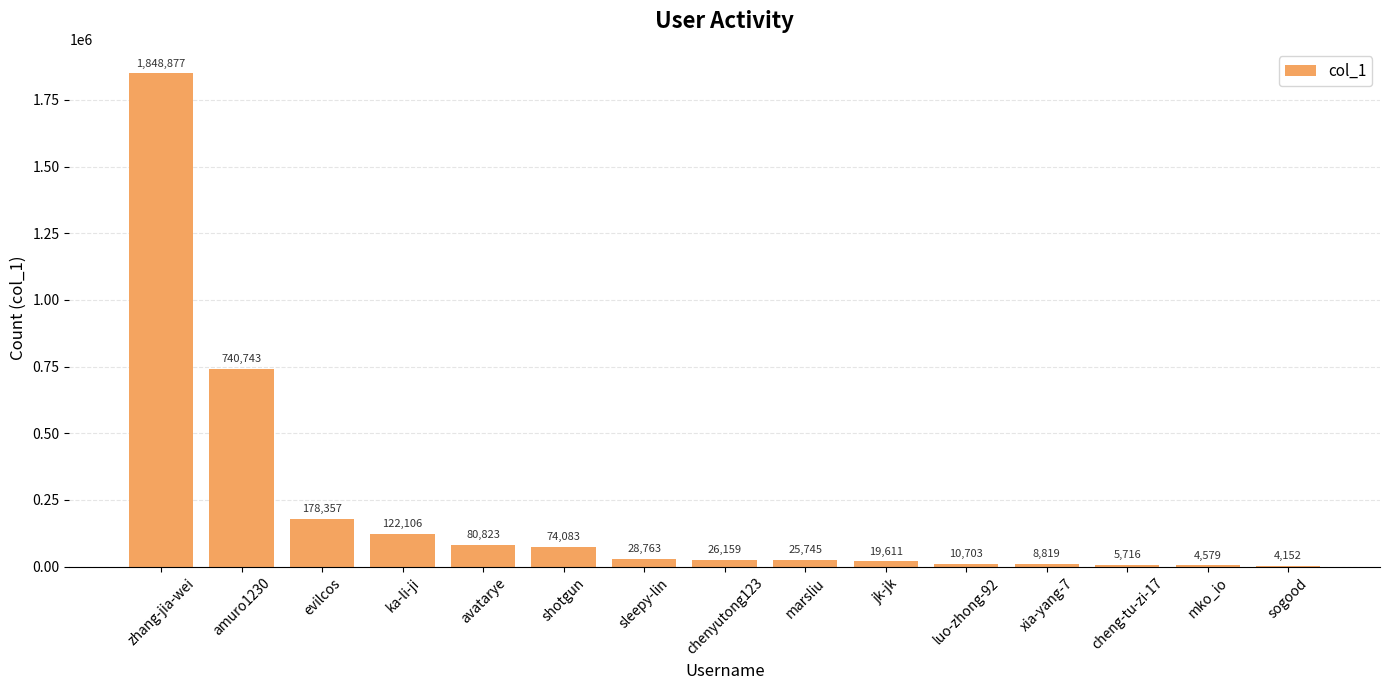

How many distinct data groups are displayed?

1